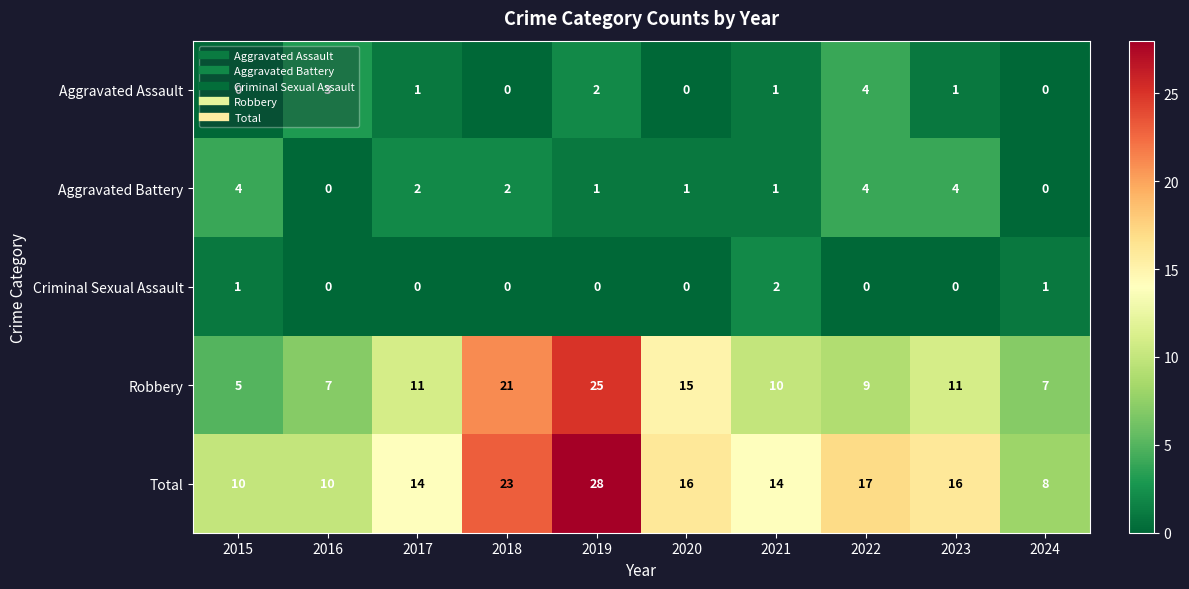

What is the spread (max minus min) of values at 2020?

16